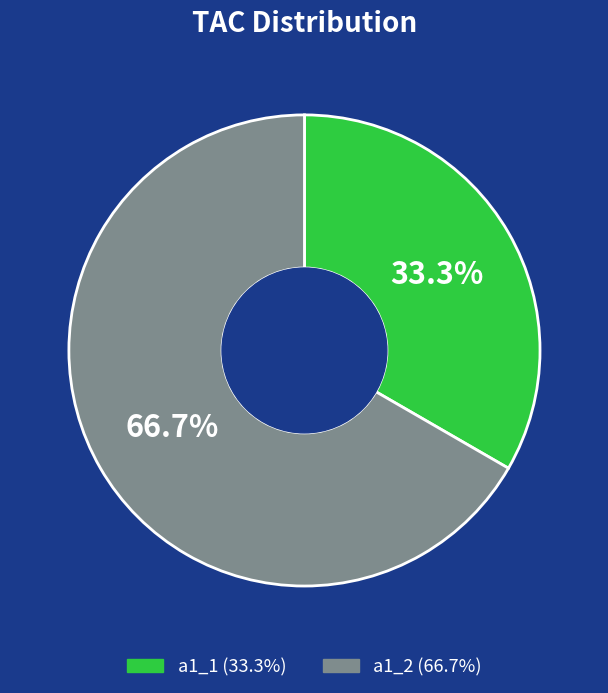

The a1_1 slice represents 33% of the pie. True or false?

True